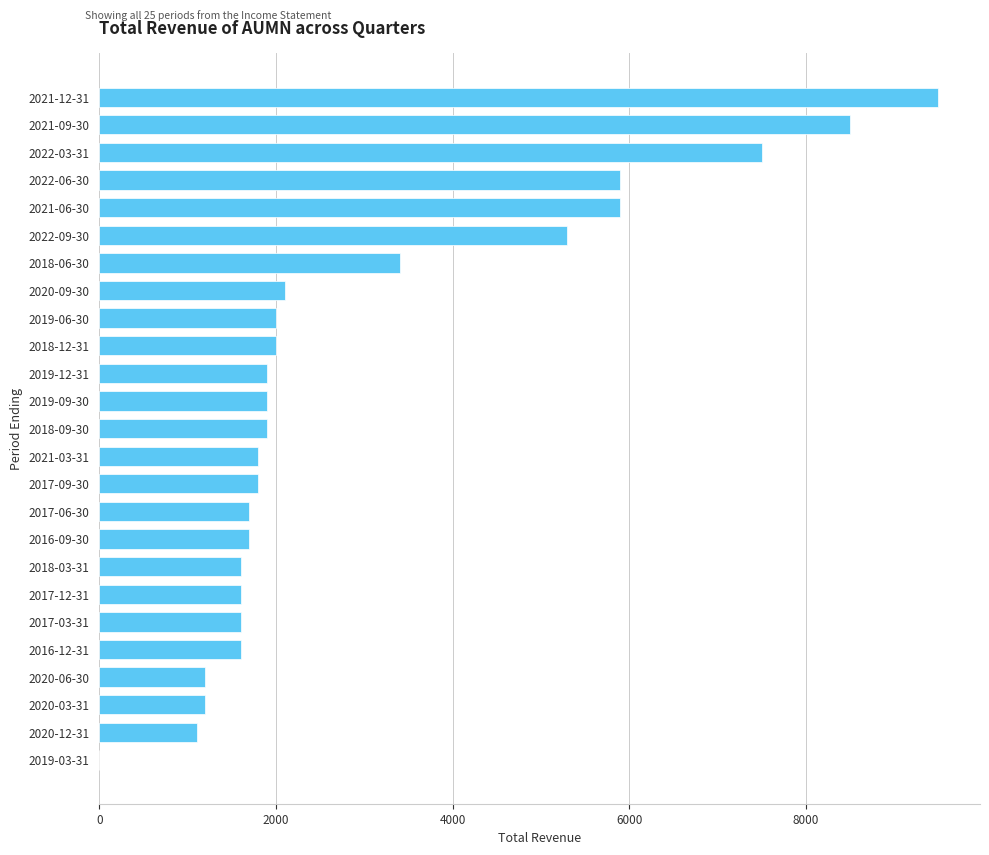

What is the sum of all values?

74700